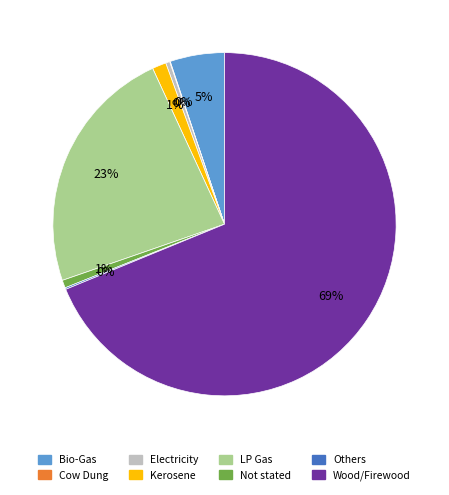

What is the ratio of the value at LP Gas to the value at Bio-Gas?

4.6